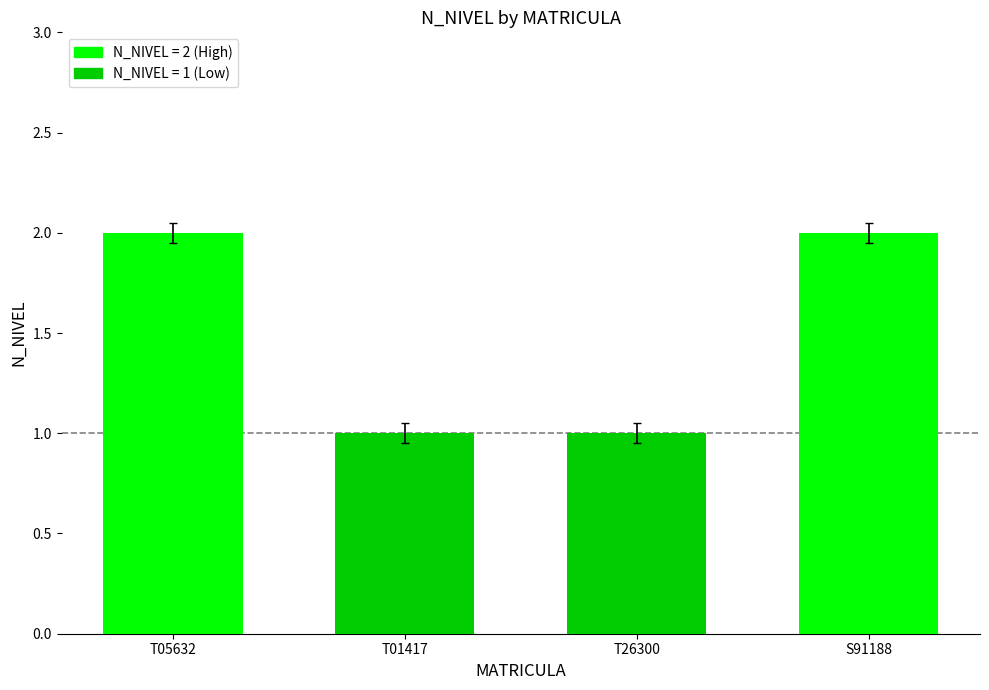

What is the sum of all values?

6